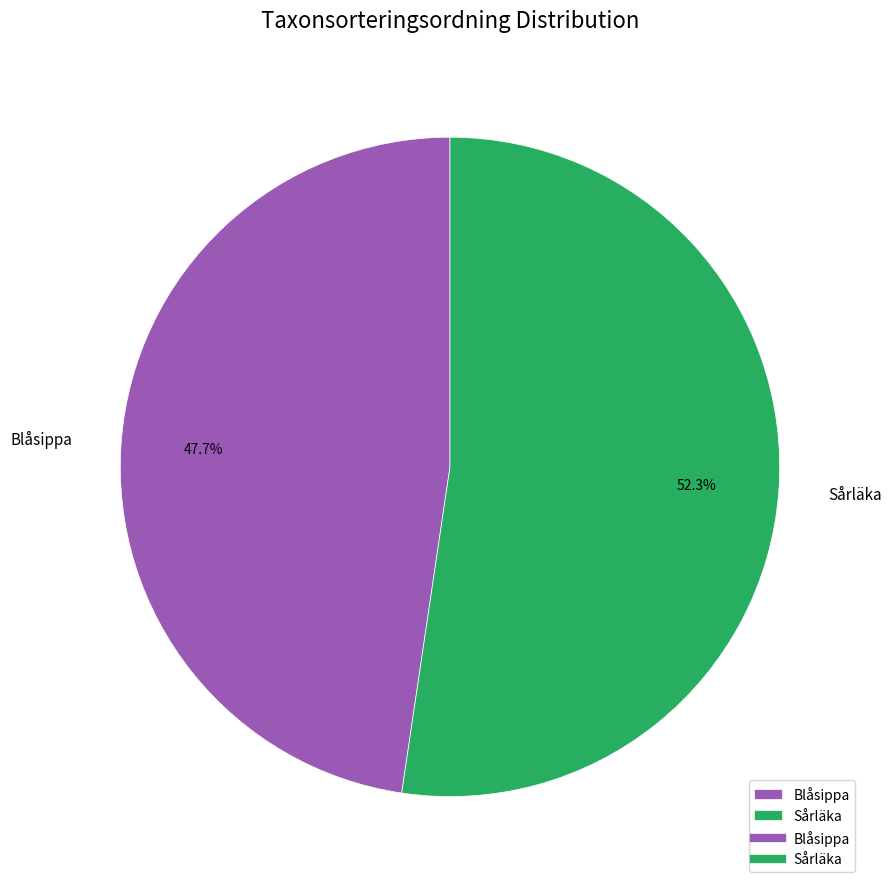

Rank the categories by value from highest to lowest.

Sårläka, Blåsippa